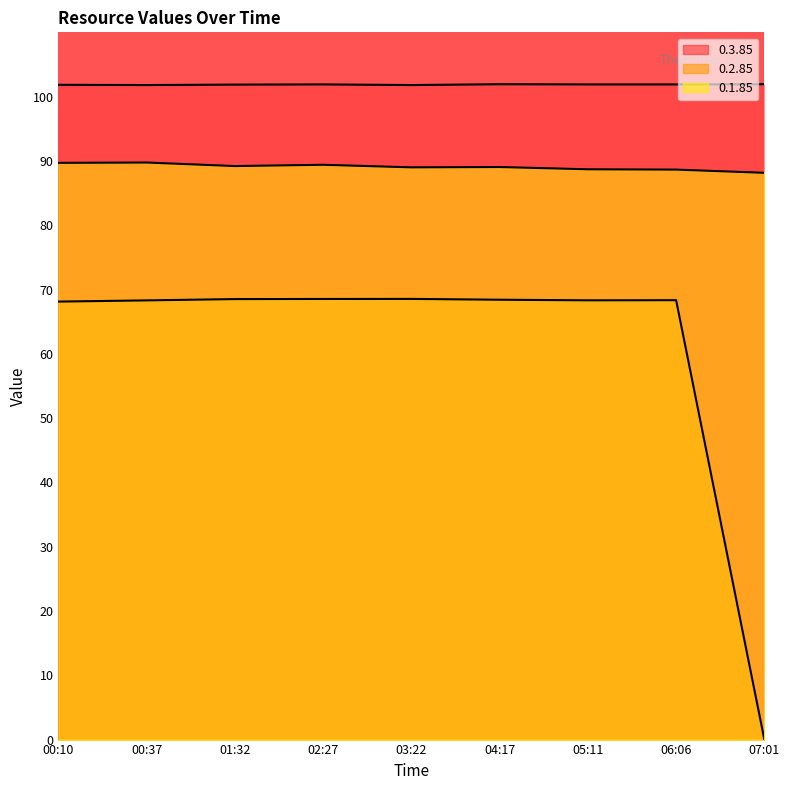

What is the difference between the maximum and second lowest values in the 0.1.85 series?

1.1